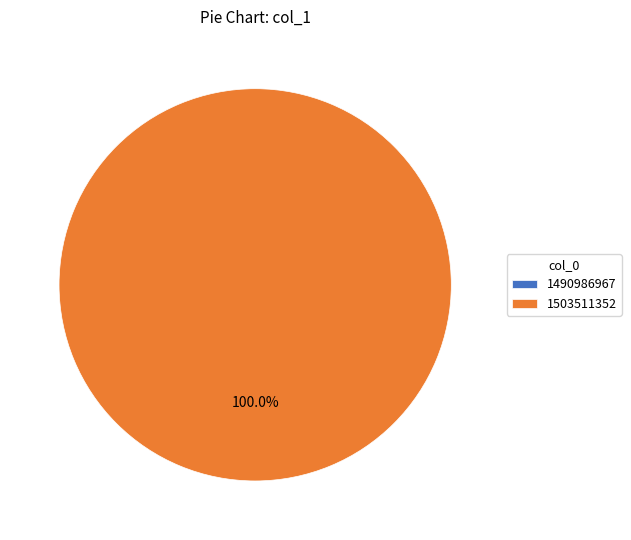

Rank the categories by value from lowest to highest.

1490986967, 1503511352